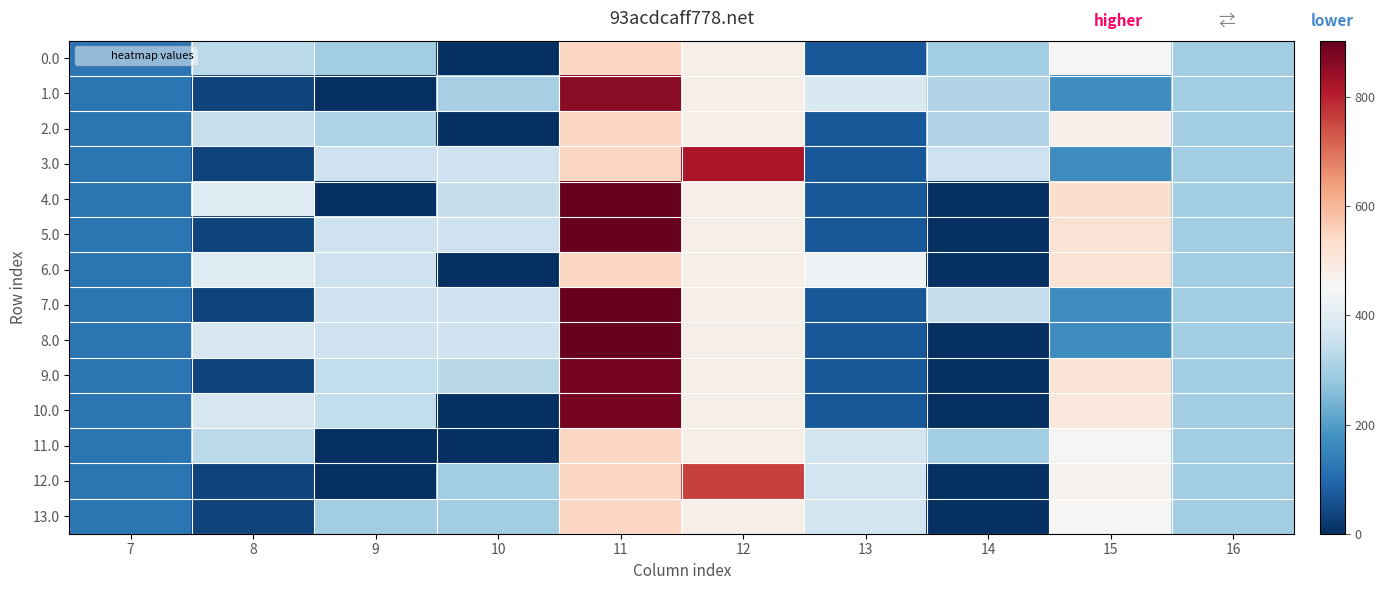

At which category is the sum across all series the highest?

11